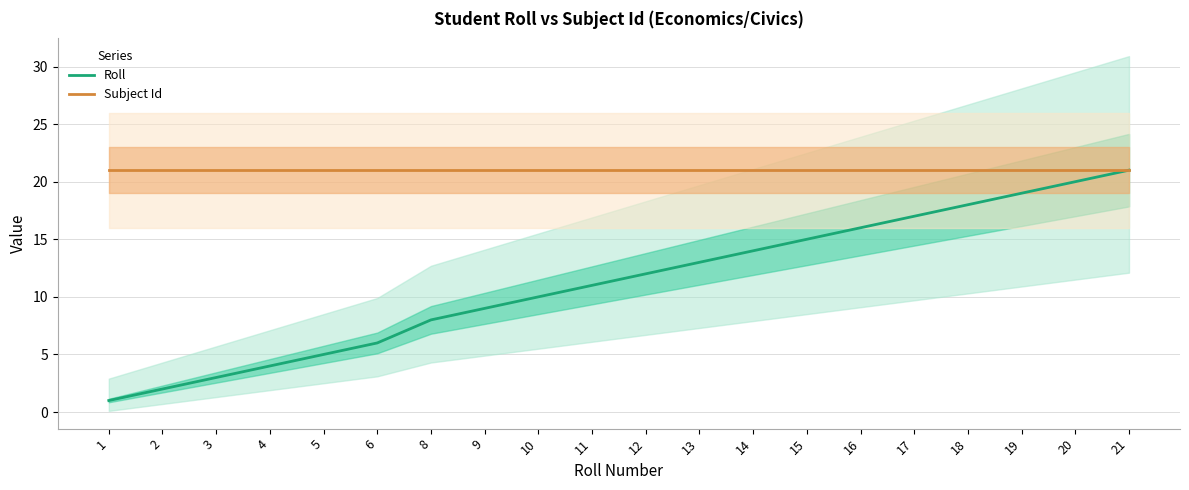

What is the highest value of the Roll series?

21